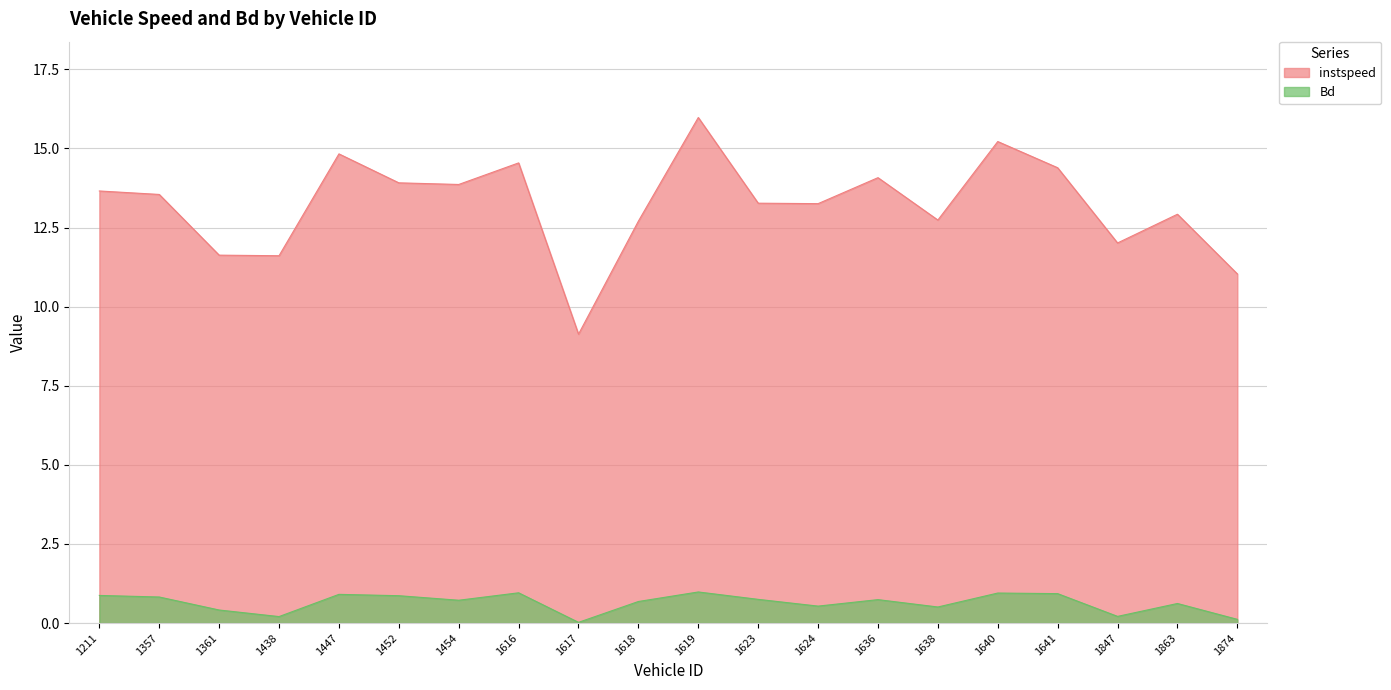

List the labels in order of Bd value, smallest first.

1617.0, 1874.0, 1438.0, 1847.0, 1361.0, 1638.0, 1624.0, 1863.0, 1618.0, 1454.0, 1636.0, 1623.0, 1357.0, 1452.0, 1211.0, 1447.0, 1641.0, 1640.0, 1616.0, 1619.0